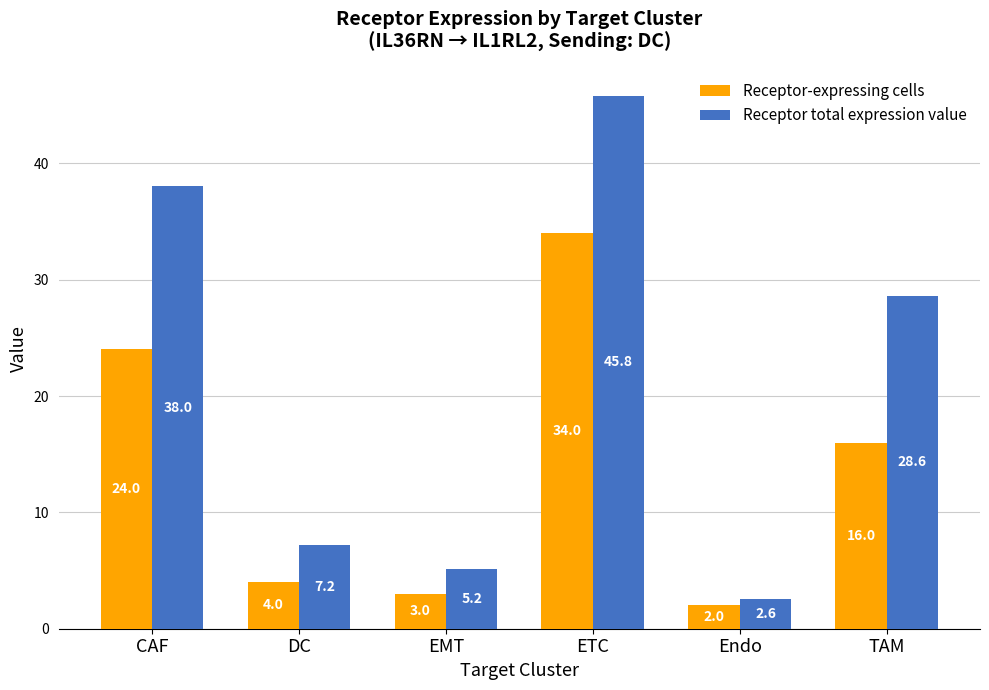

What is the average value of the Receptor total expression value series?

21.2